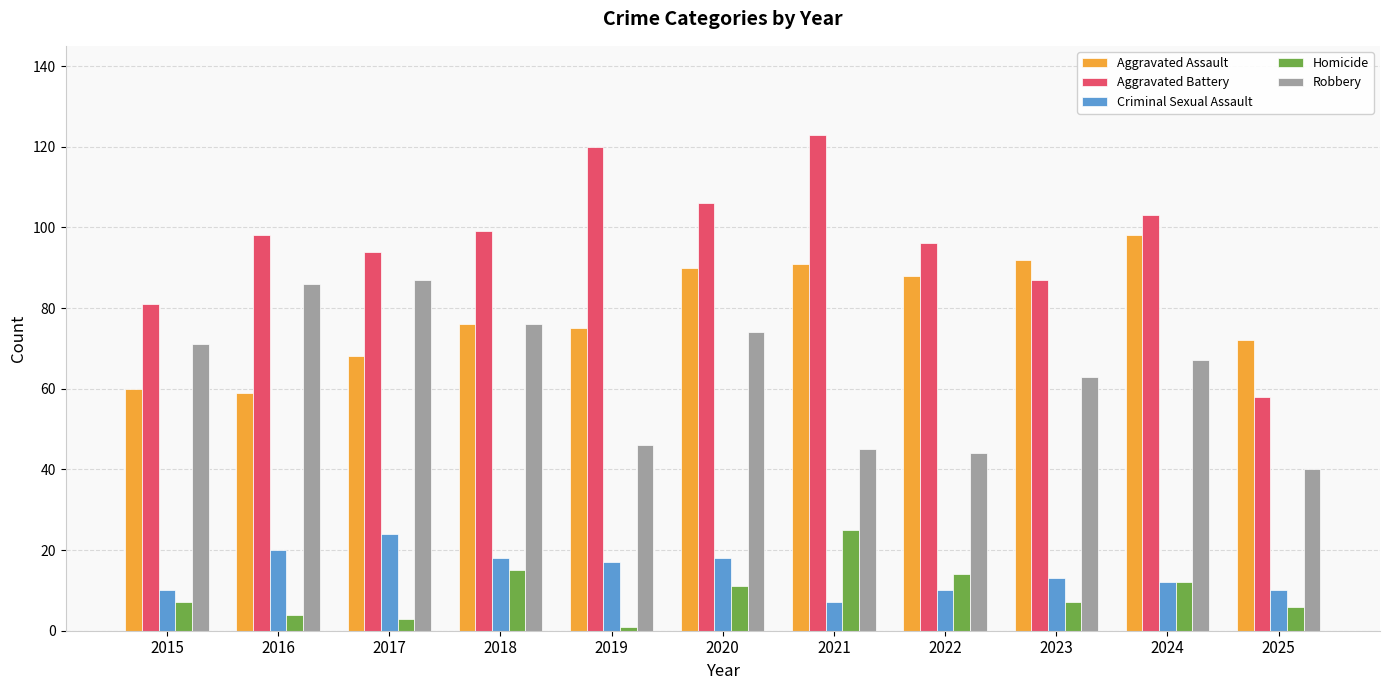

What is the value of the Aggravated Battery bar at the 6th from the left?

106